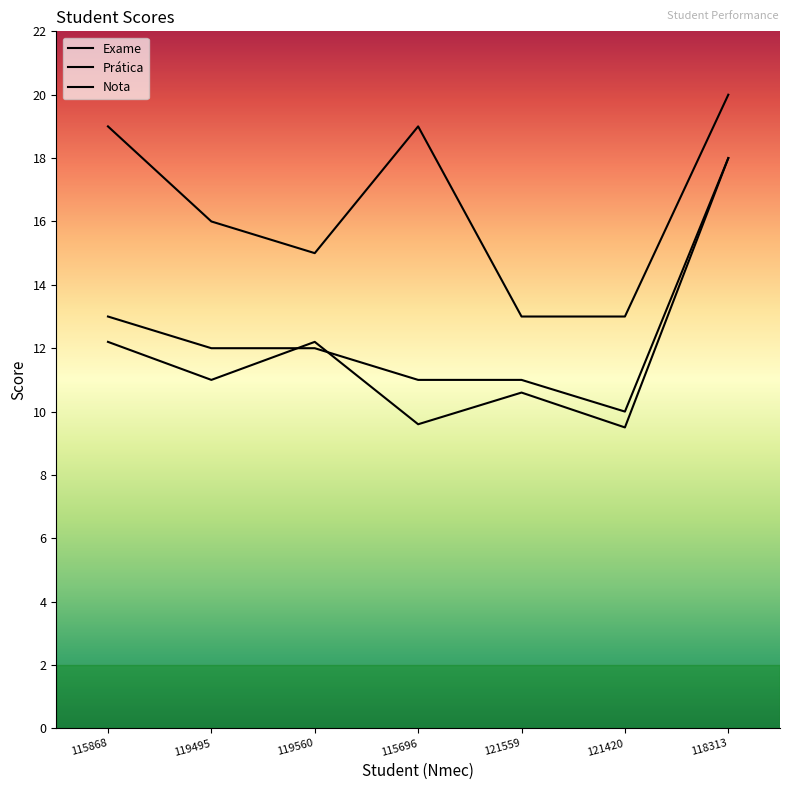

At how many categories does at least one series exceed 14?

5